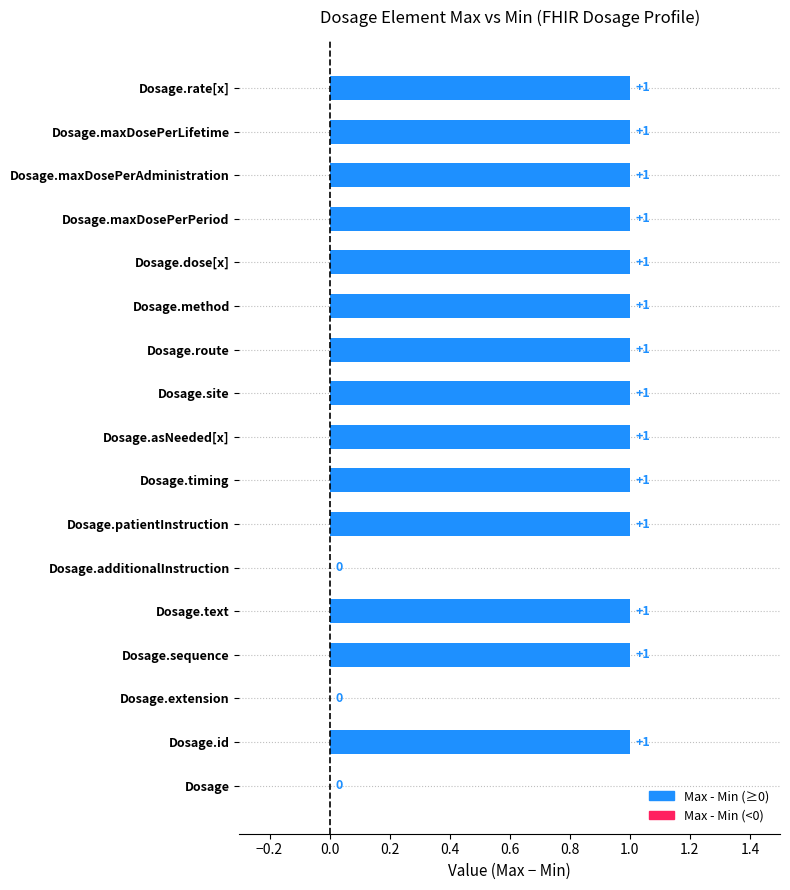

What is the sum of all values?

14